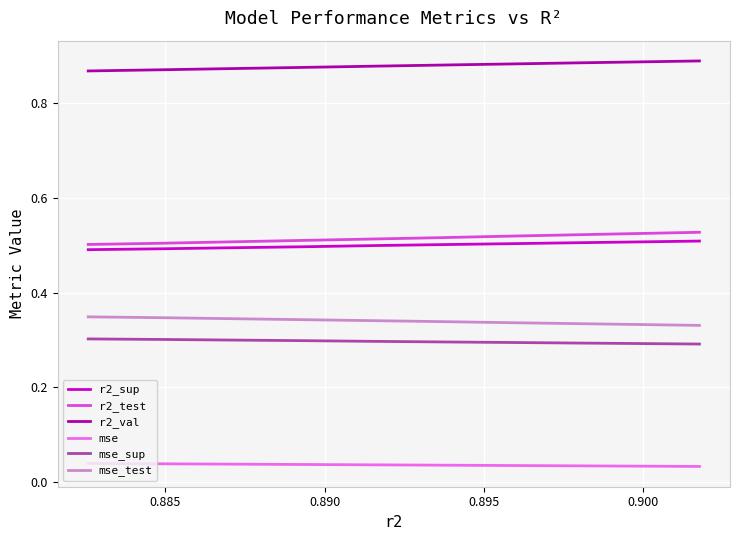

What is the label of the 6th point from the right?

0.900